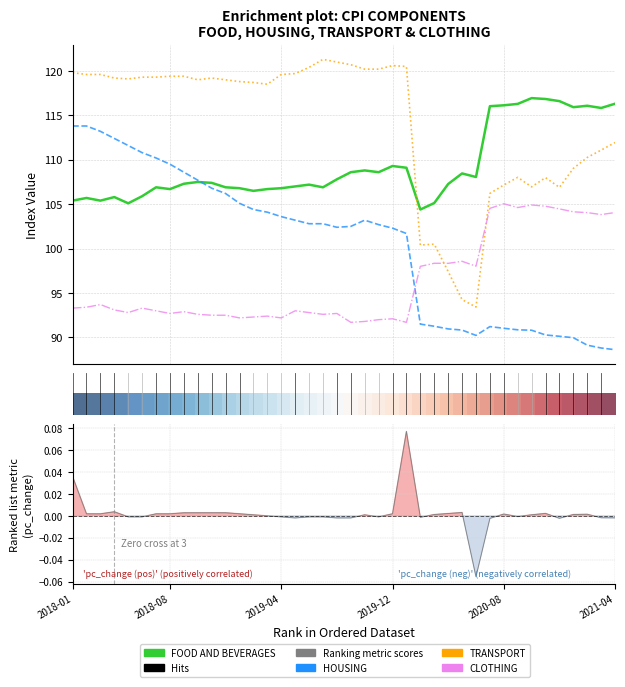

Is this an area chart (filled region under the line)?

No